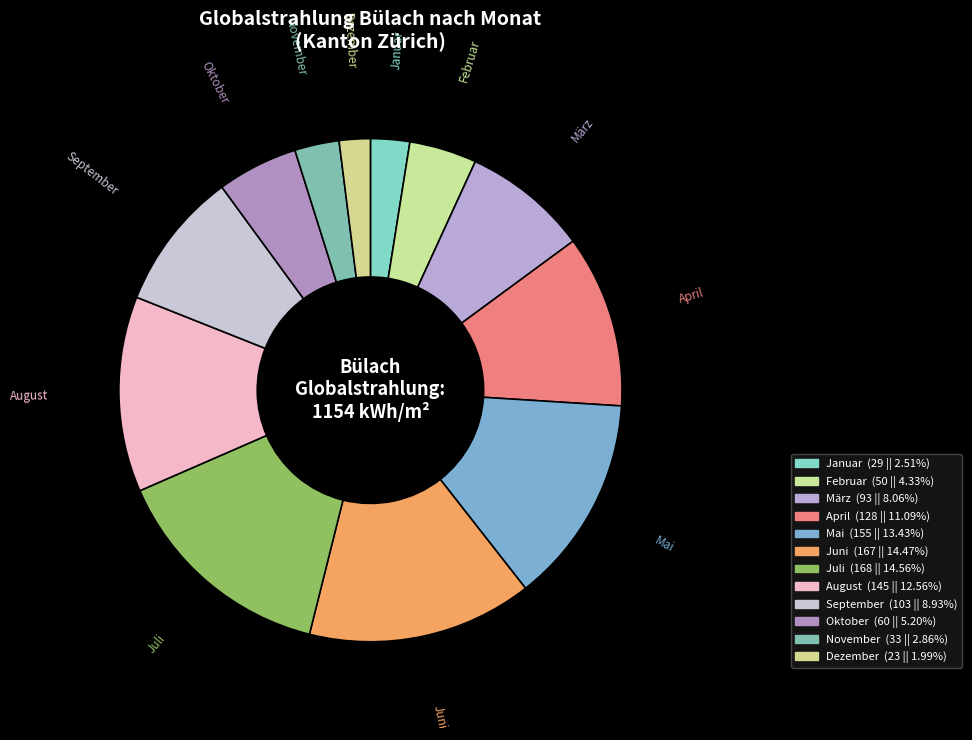

How many segments does this pie chart have?

12